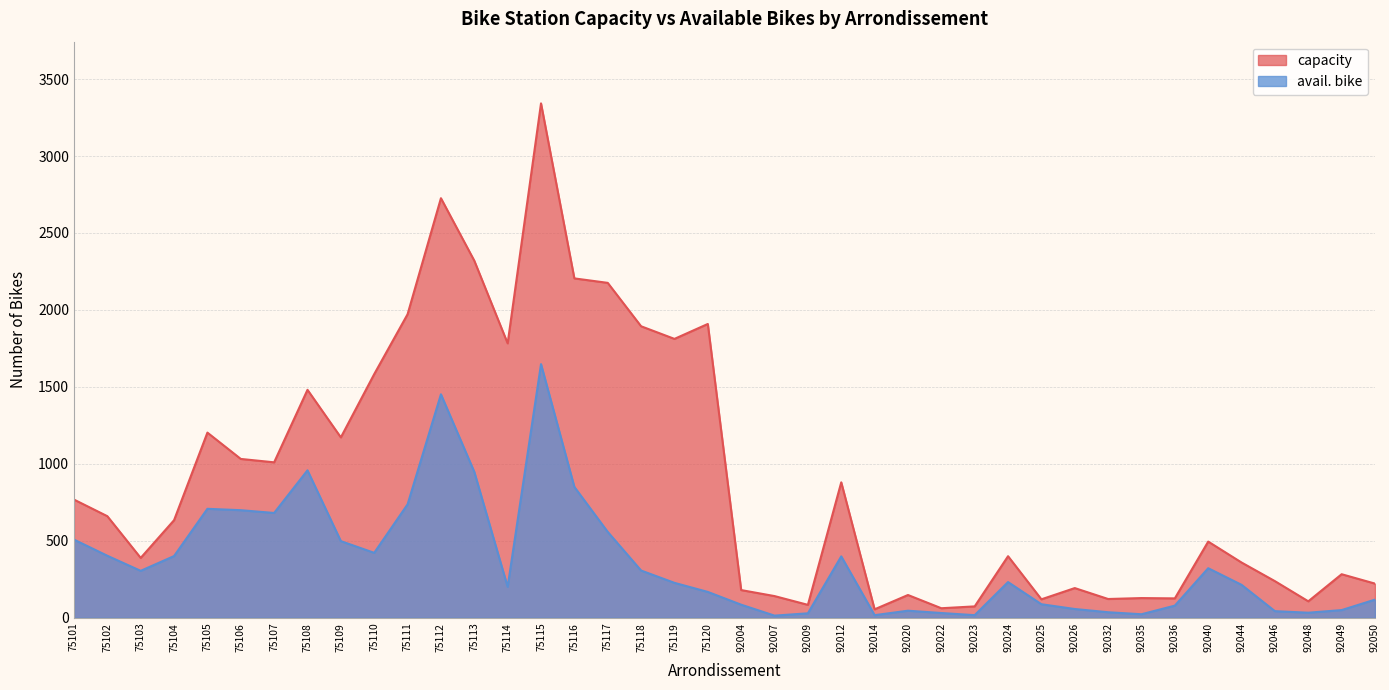

What is the total value across all series at 92040?

817